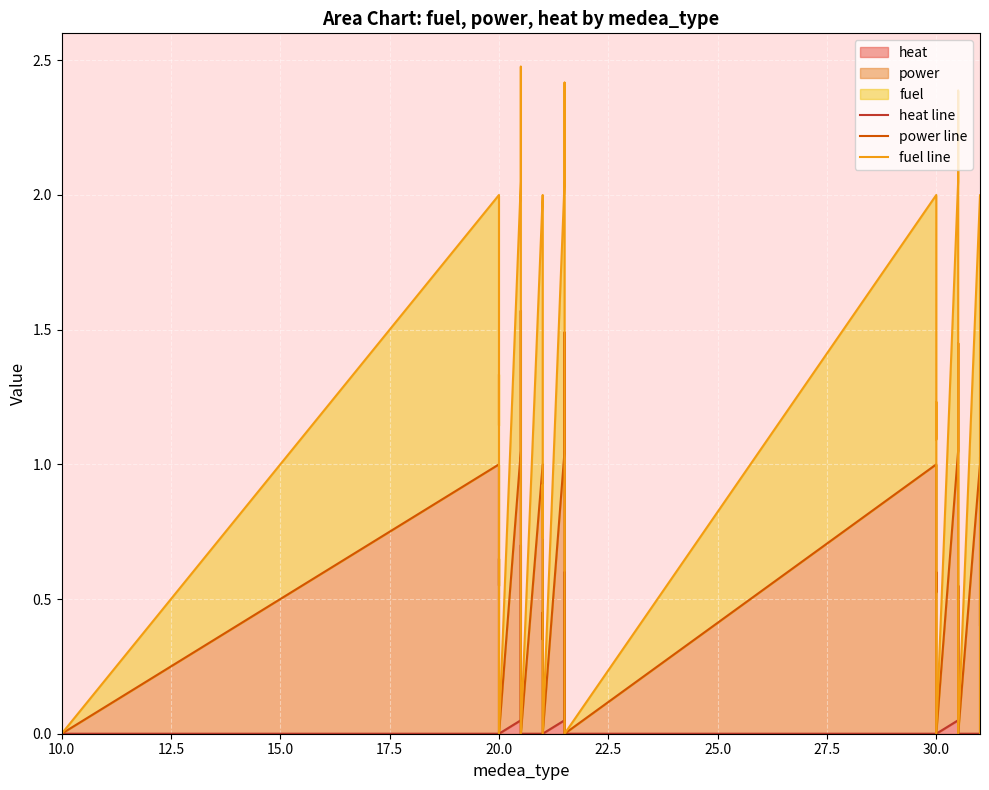

Is the value of power line at 26 greater than the value of fuel line at 30?

No